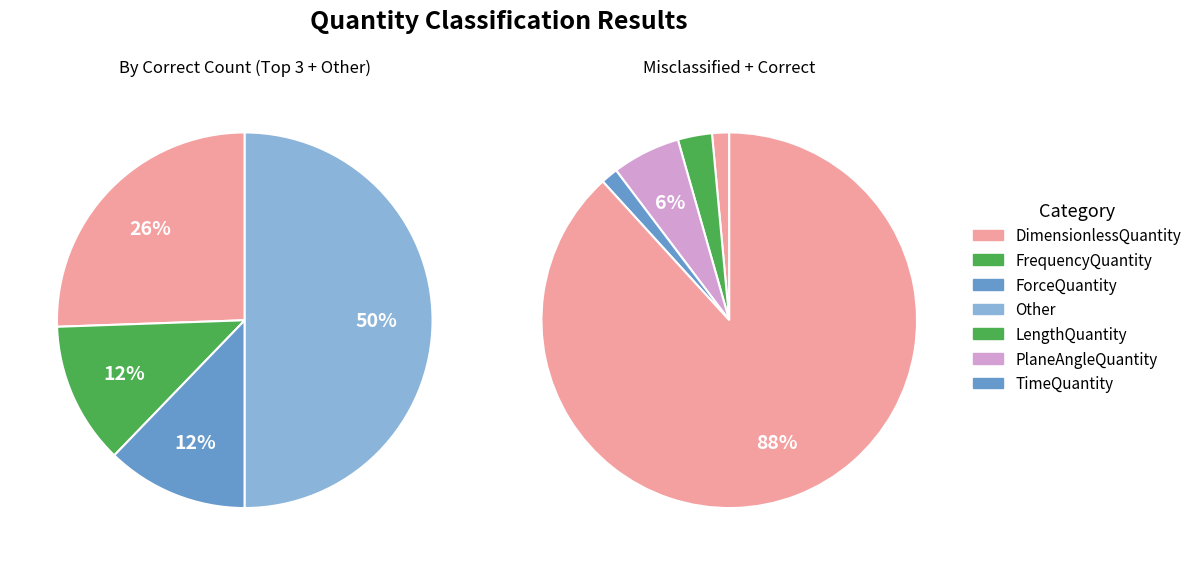

The FrequencyQuantity slice represents 12% of the pie. True or false?

True